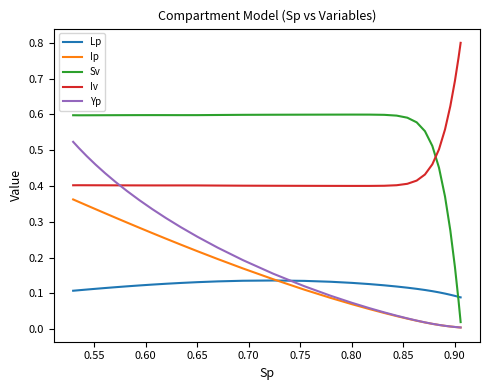

What are all the series names shown in the legend?

Lp, Ip, Sv, Iv, Yp